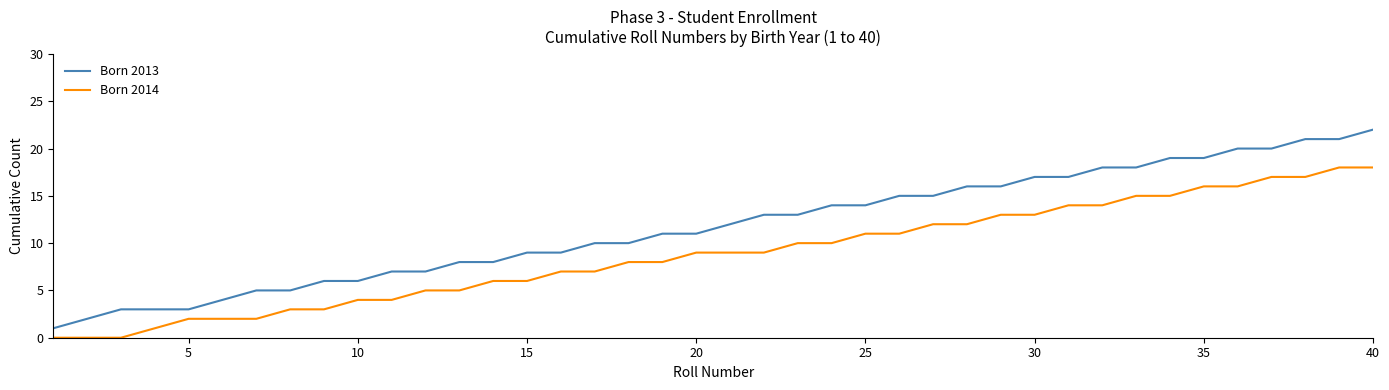

Reading left to right, list all the values displayed in this chart.

Born 2013: 1	2	3	3	3	4	5	5	6	6	7	7	8	8	9	9	10	10	11	11	12	13	13	14	14	15	15	16	16	17	17	18	18	19	19	20	20	21	21	22
Born 2014: 0	0	0	1	2	2	2	3	3	4	4	5	5	6	6	7	7	8	8	9	9	9	10	10	11	11	12	12	13	13	14	14	15	15	16	16	17	17	18	18